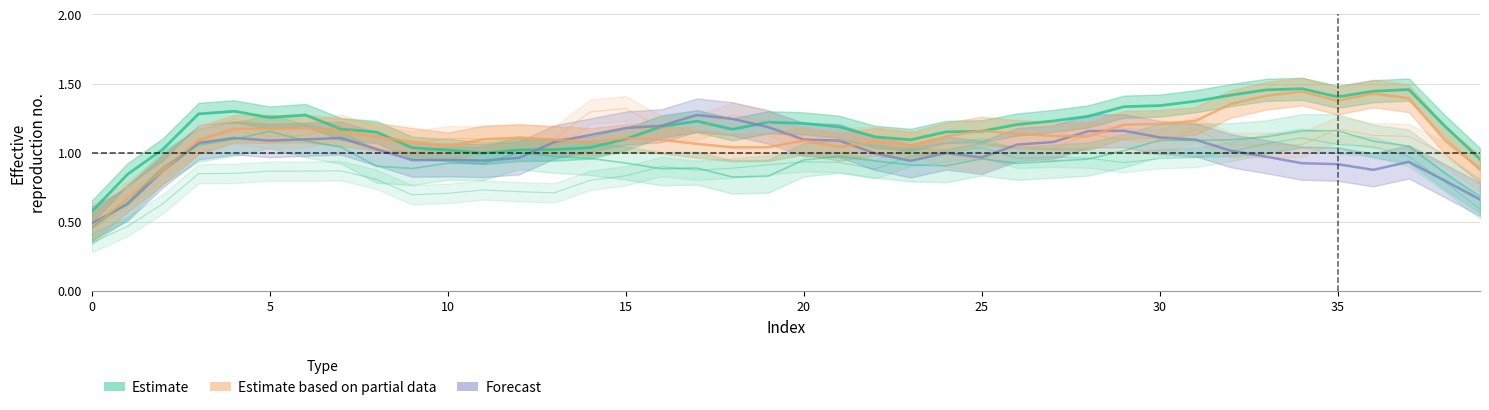

At which category does the chart reach its peak across all series?

34